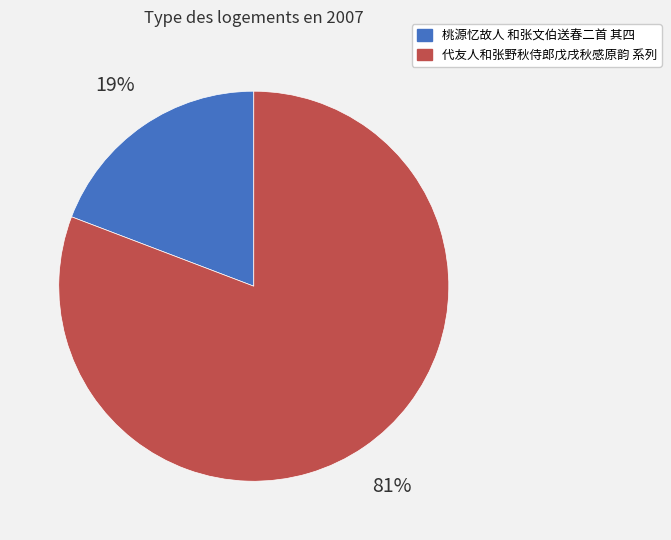

What is the smallest slice in the pie chart?

桃源忆故人 和张文伯送春二首 其四